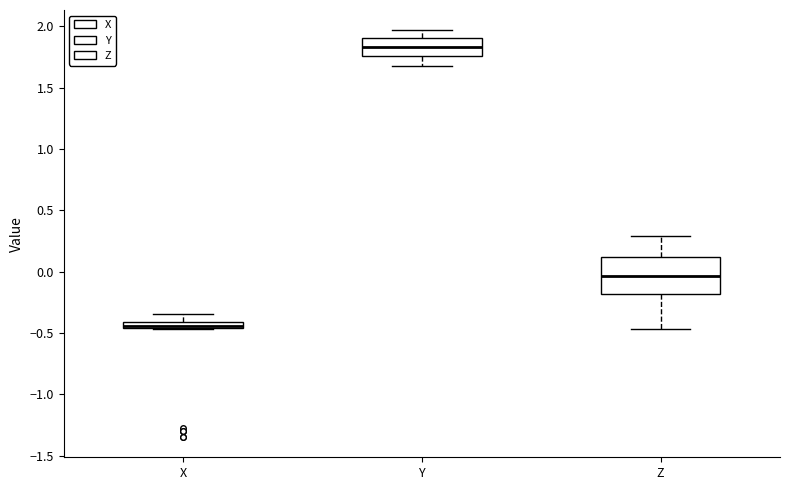

Where does the upper whisker of the box for X end on the y-axis? The values are not printed on the chart, so give them approximately, as read against the axis.

-0.35